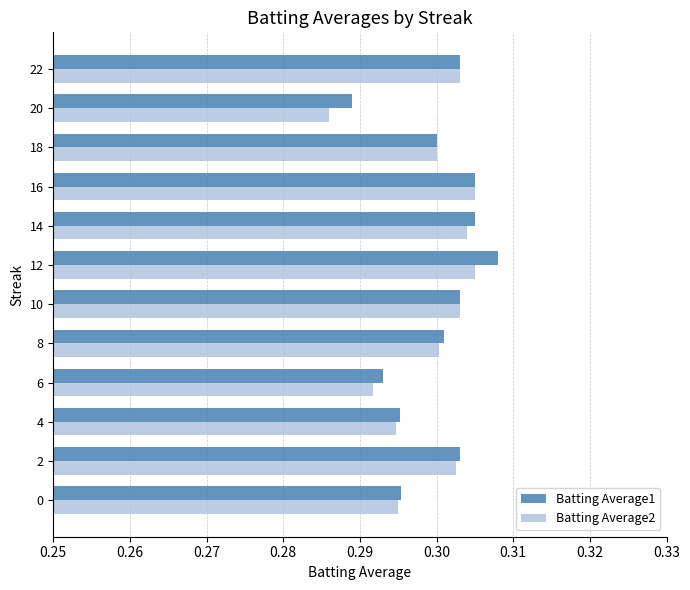

True or false: Batting Average2 has a value of 0.1 at 14.

False